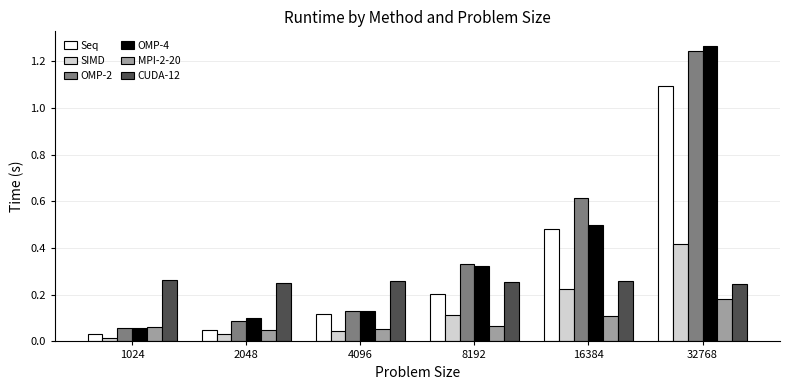

At which category is the sum across all series the highest?

32768